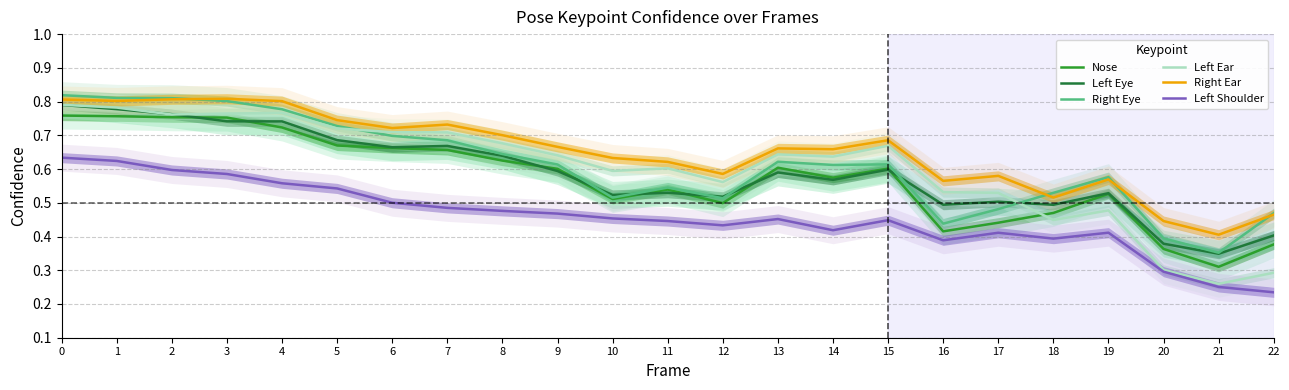

True or false: Right Eye has more than 1 interior local peaks.

True